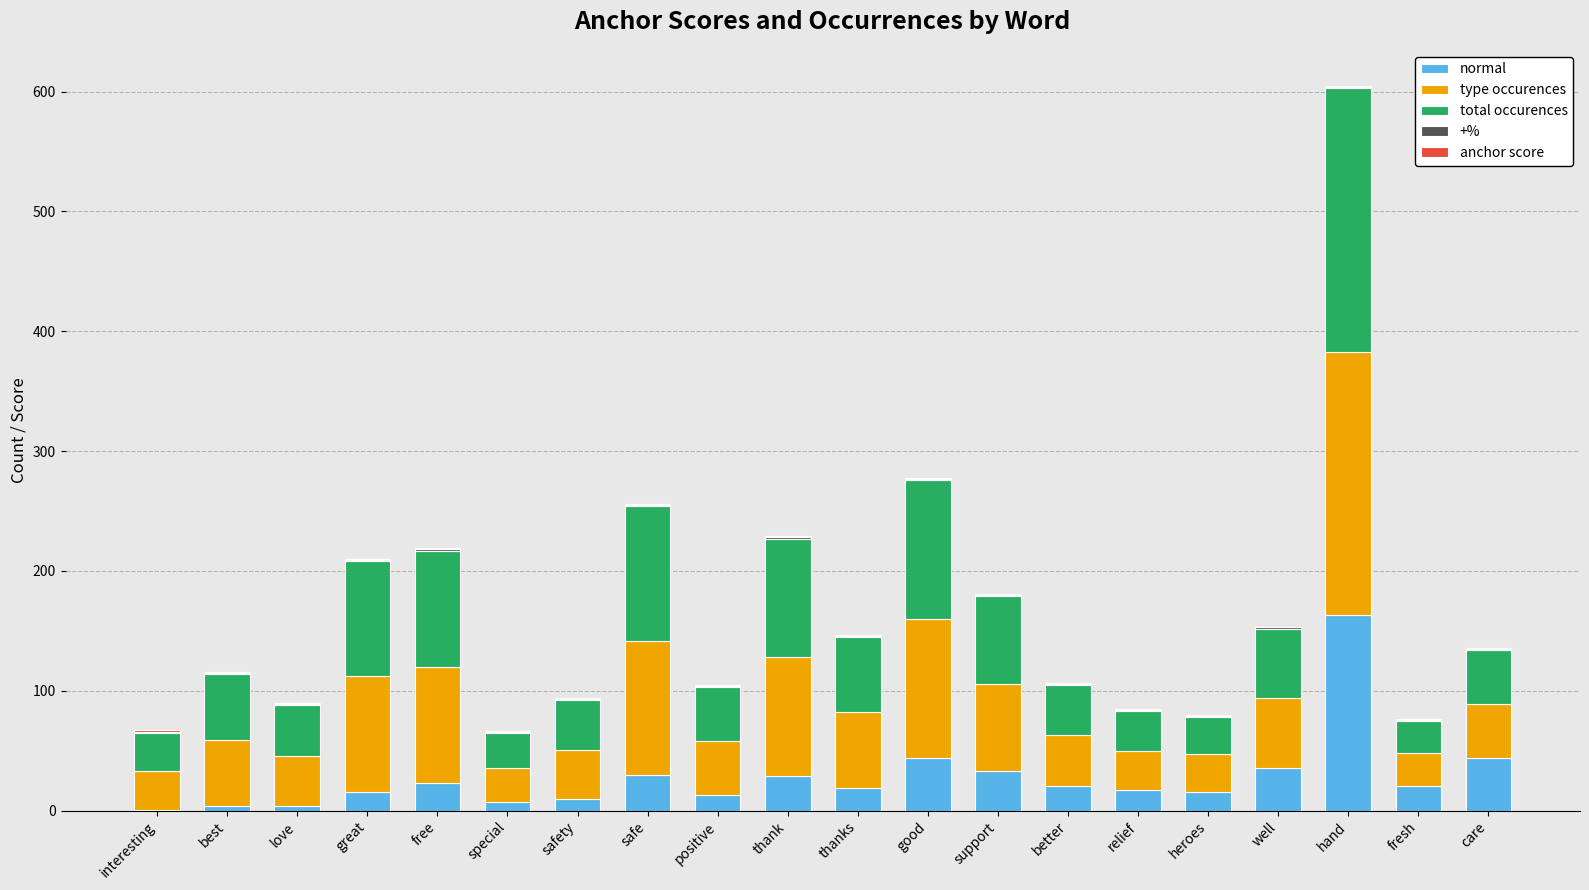

What is the maximum value for normal?

163.0